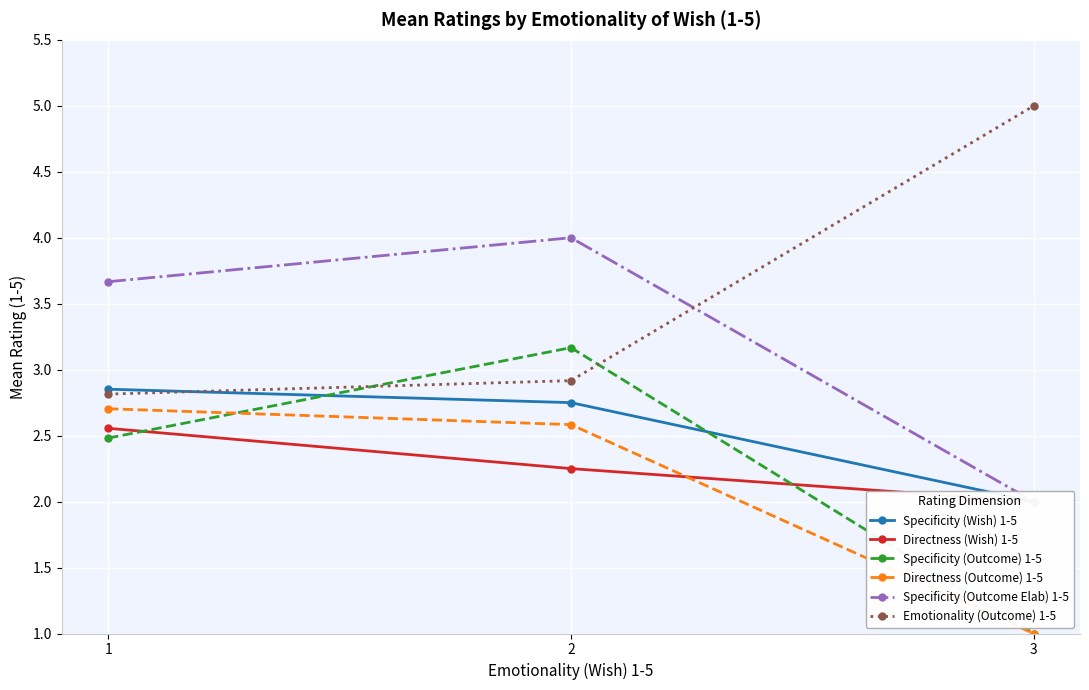

What are all the series names shown in the legend?

Specificity (Wish) 1-5, Directness (Wish) 1-5, Specificity (Outcome) 1-5, Directness (Outcome) 1-5, Specificity (Outcome Elab) 1-5, Emotionality (Outcome) 1-5